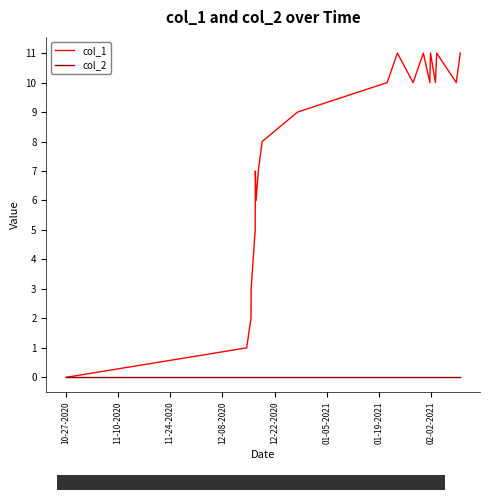

Rank the series by their maximum value, from lowest to highest.

col_2, col_1